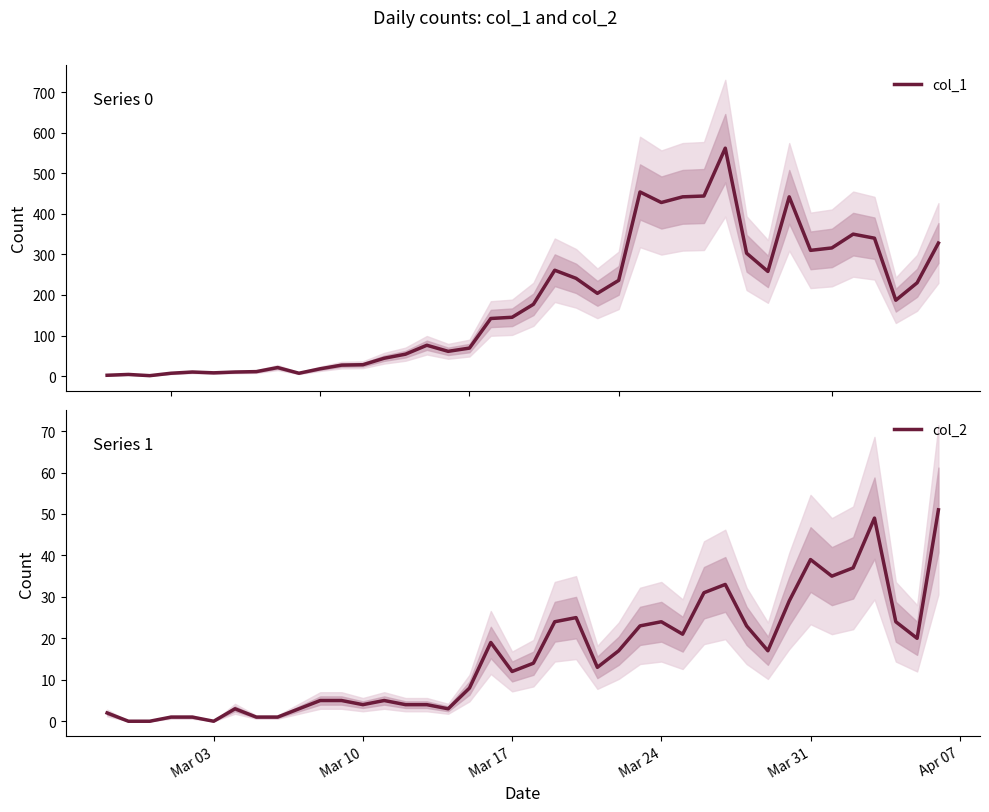

The col_2 series shows 12 at Mar 17. True or false?

True